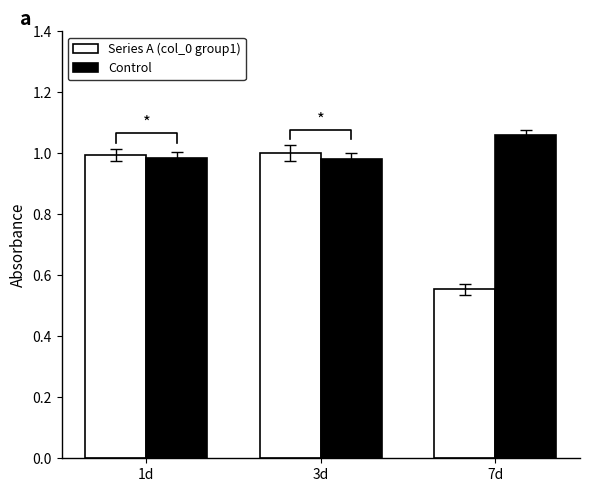

Where is Control nearest to the value 1?

1d